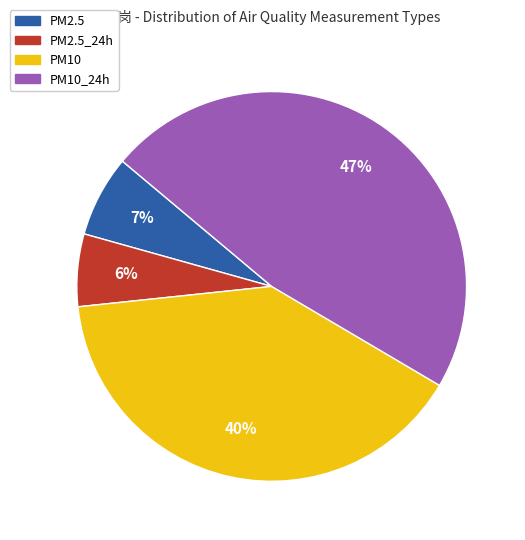

To the nearest percent, what is the difference between the largest and smallest slice percentages?

41%